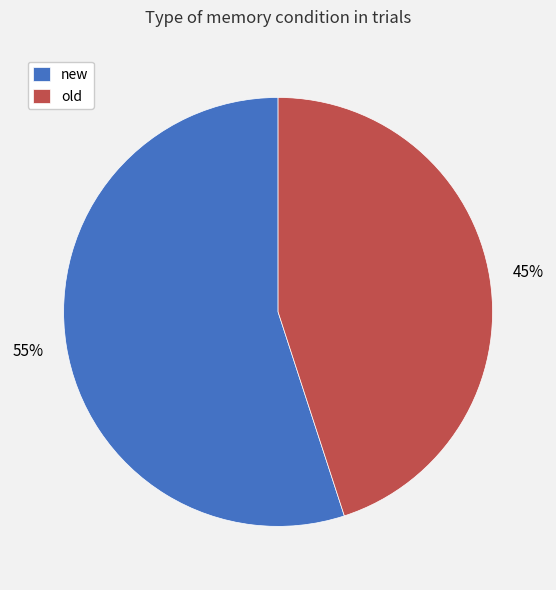

To the nearest percent, what percentage of the pie is new?

55%